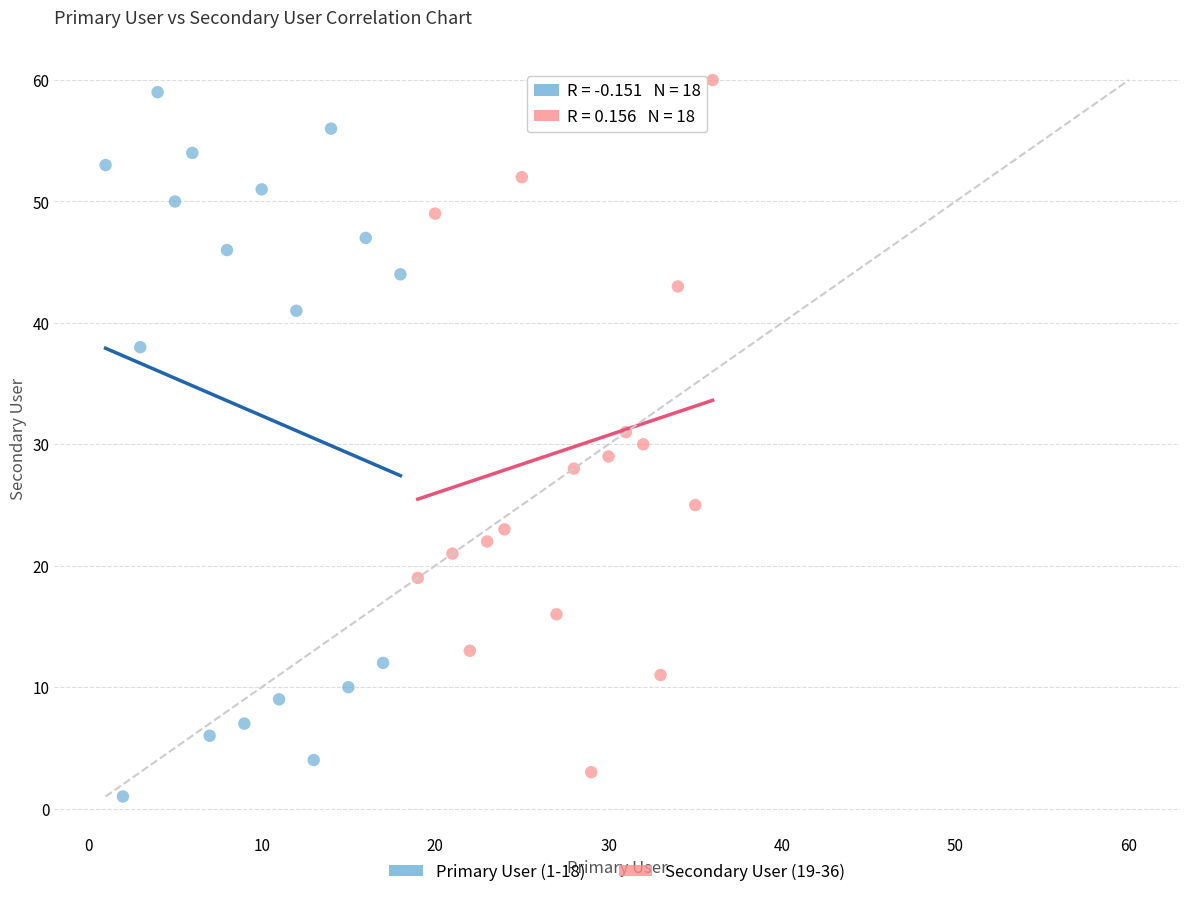

What are all the series names shown in the legend?

Primary User (1-18), Secondary User (19-36)